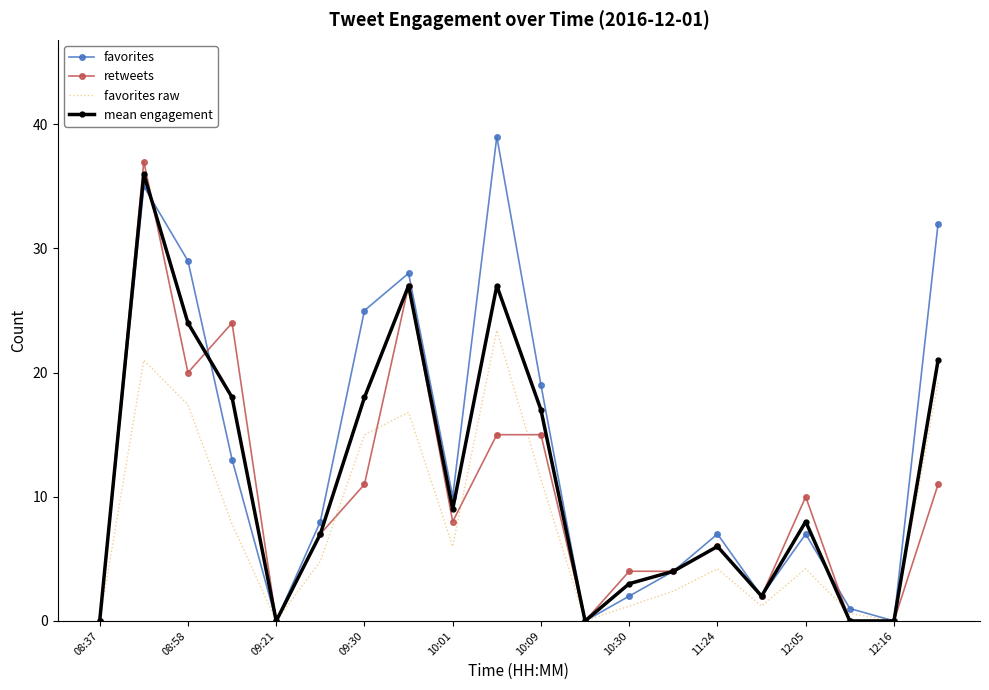

Which series has the largest range (max minus min)?

favorites